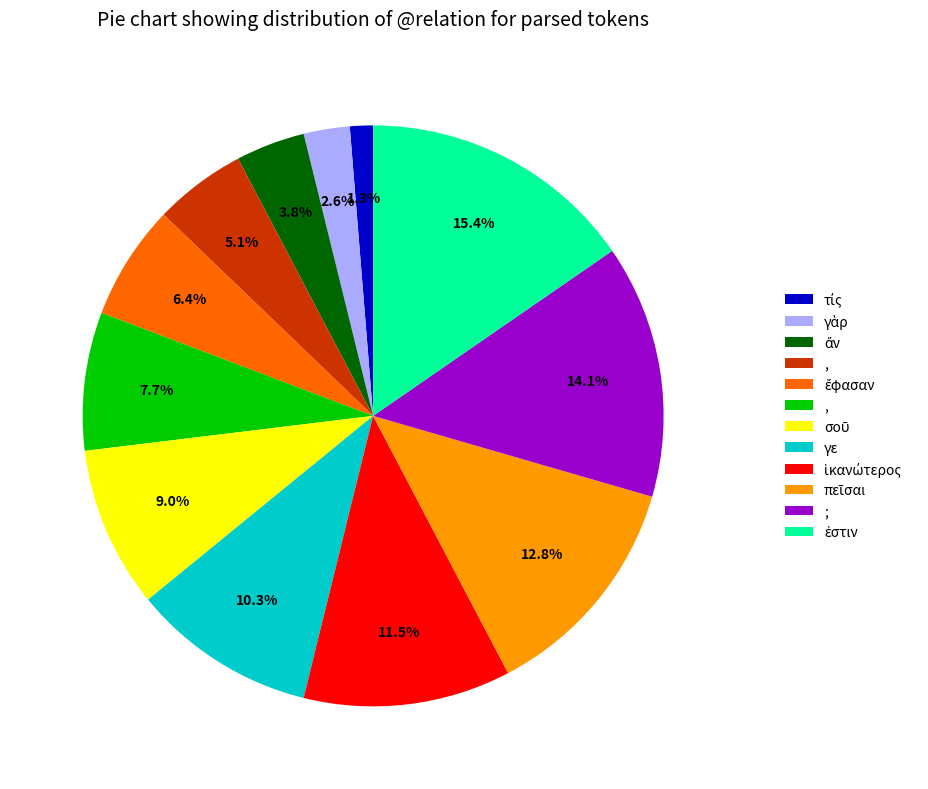

Is there a majority slice in this chart?

No